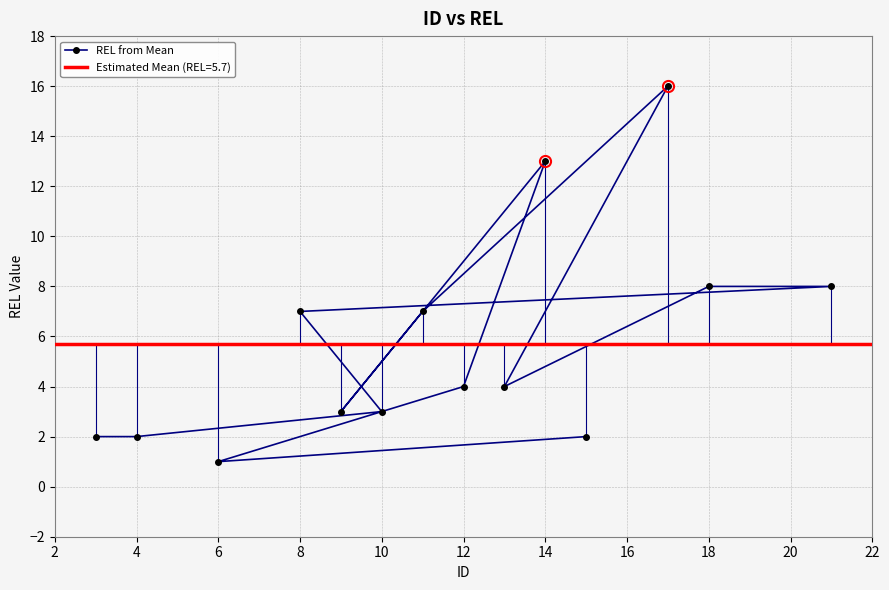

The value of REL from Mean at 12 is 3. True or false?

False